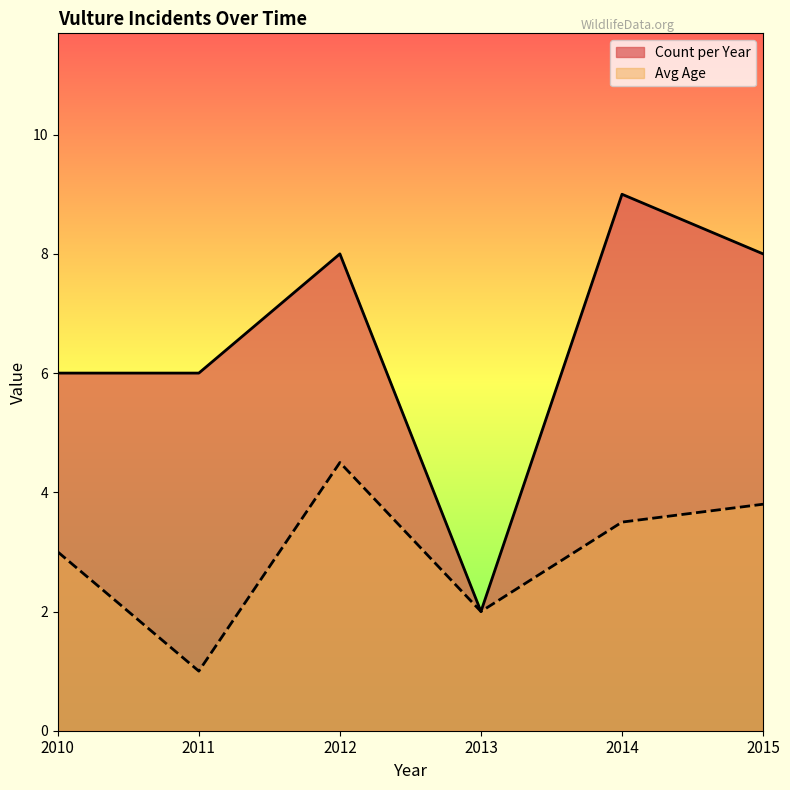

List the series in order of their peak value, lowest first.

Avg Age, Count per Year